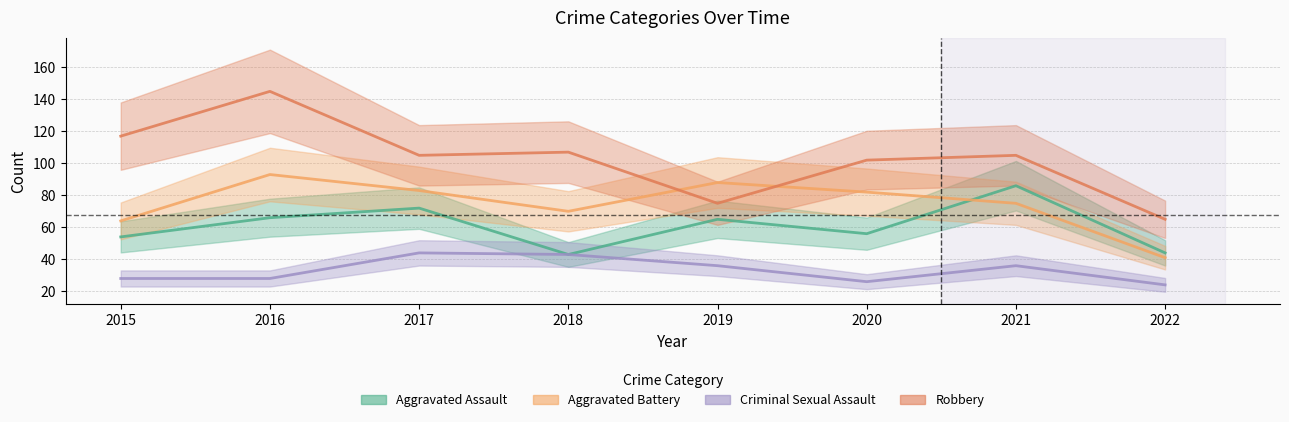

What are all the series names shown in the legend?

Aggravated Assault, Aggravated Battery, Criminal Sexual Assault, Robbery